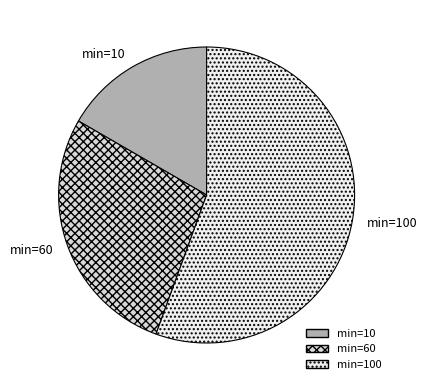

Do min=10 and min=100 together represent more than half of the pie?

Yes